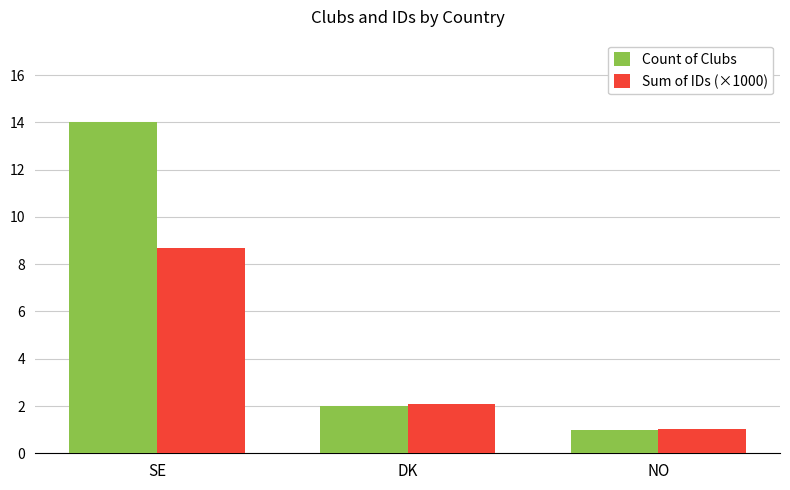

At which category is the sum across all series the highest?

SE